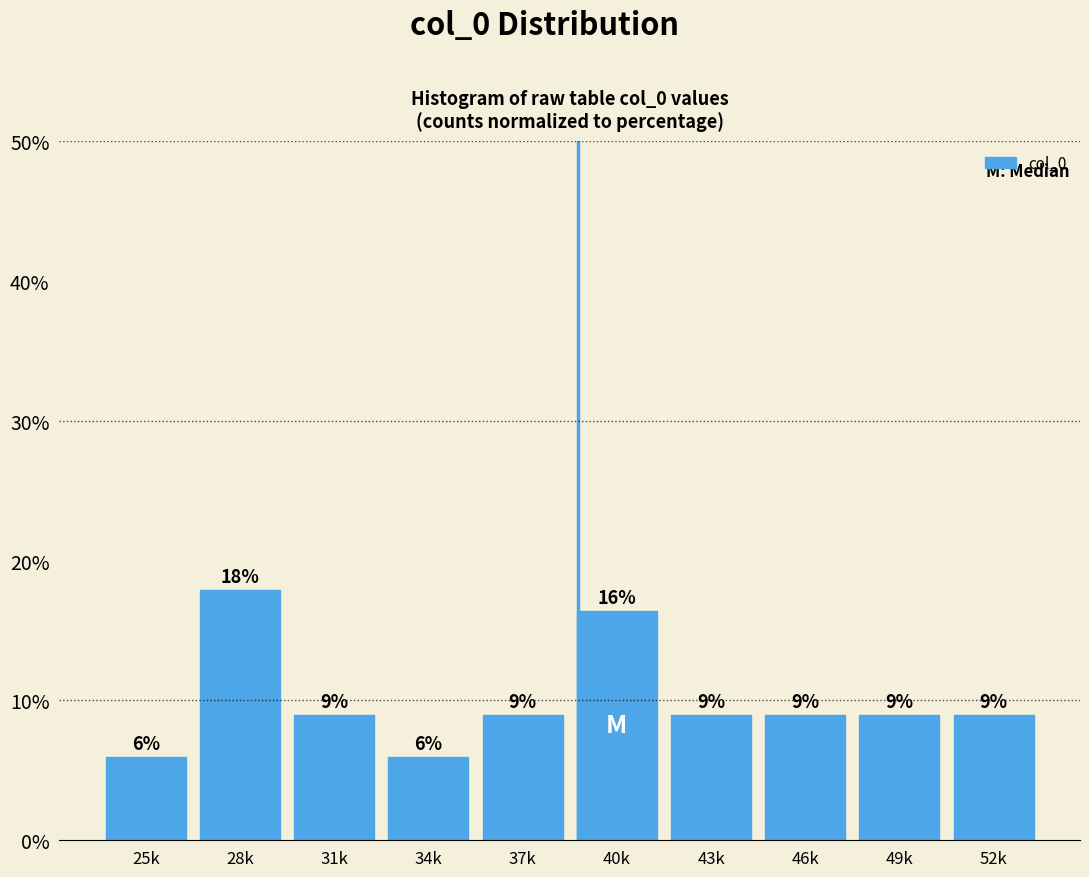

Read the value at 46k.

9.0